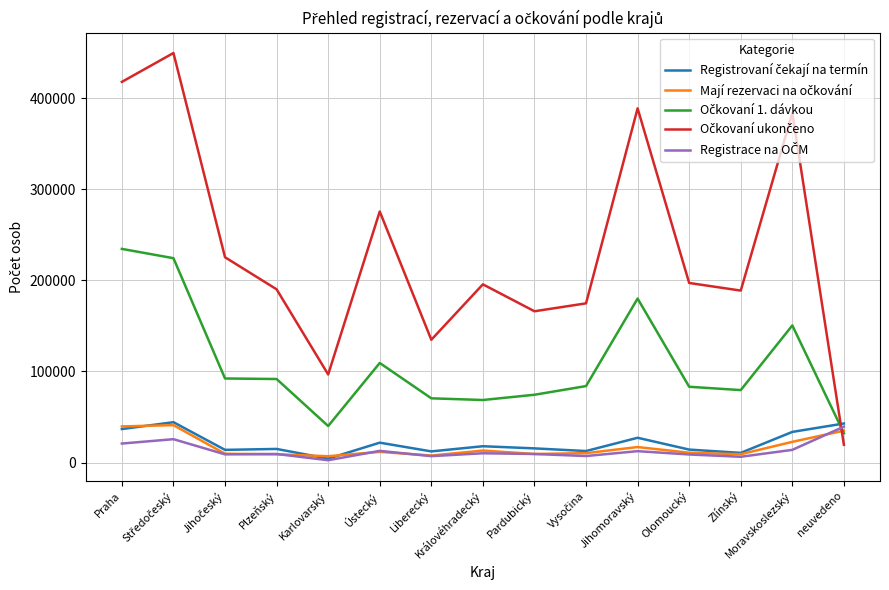

Rank the series at Jihočeský from lowest to highest value.

Registrace na OČM, Mají rezervaci na očkování, Registrovaní čekají na termín, Očkovaní 1. dávkou, Očkovaní ukončeno